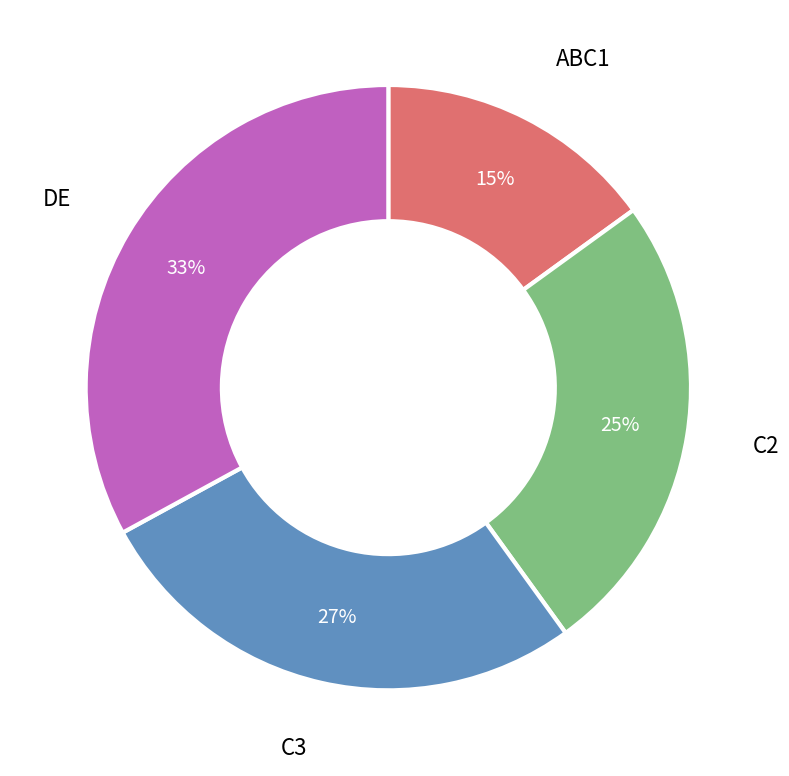

Is there any slice that represents more than half of the pie?

No